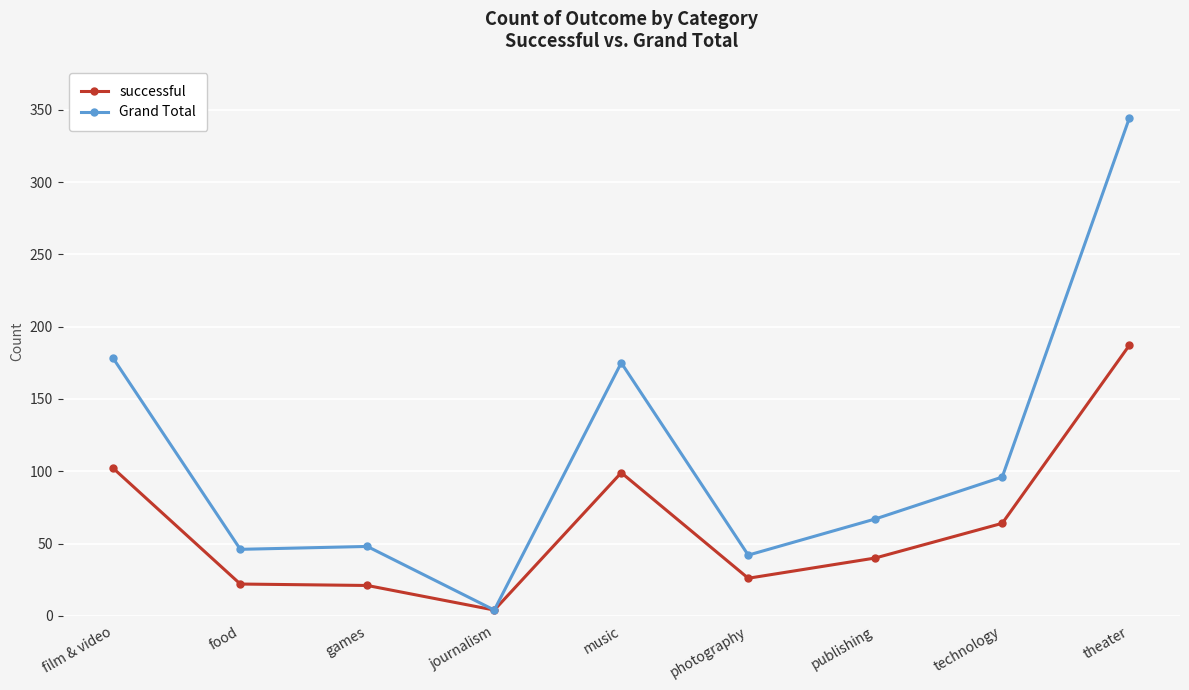

Where does the successful series first go above 40?

film & video